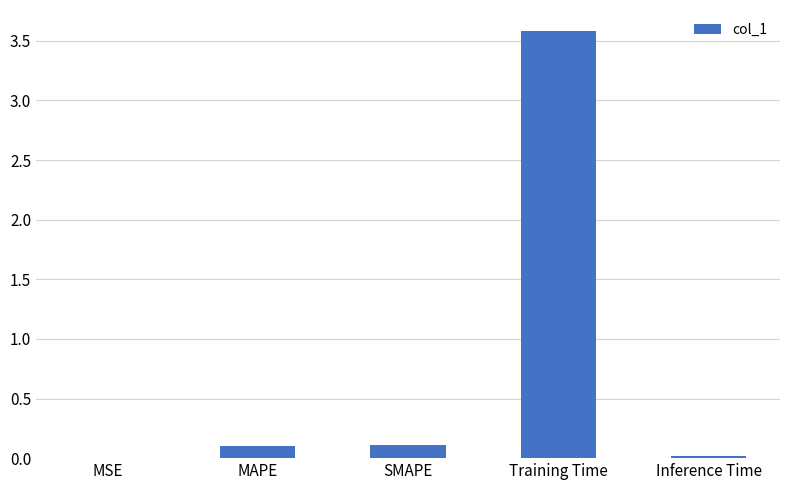

What is the maximum value shown in the chart?

3.6